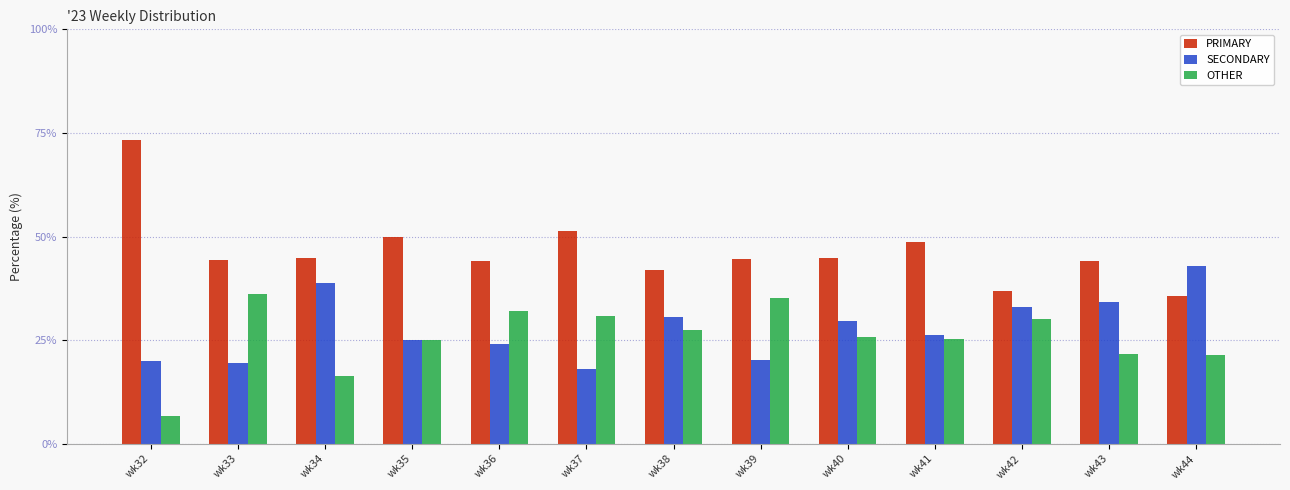

Does the chart contain any negative values?

No